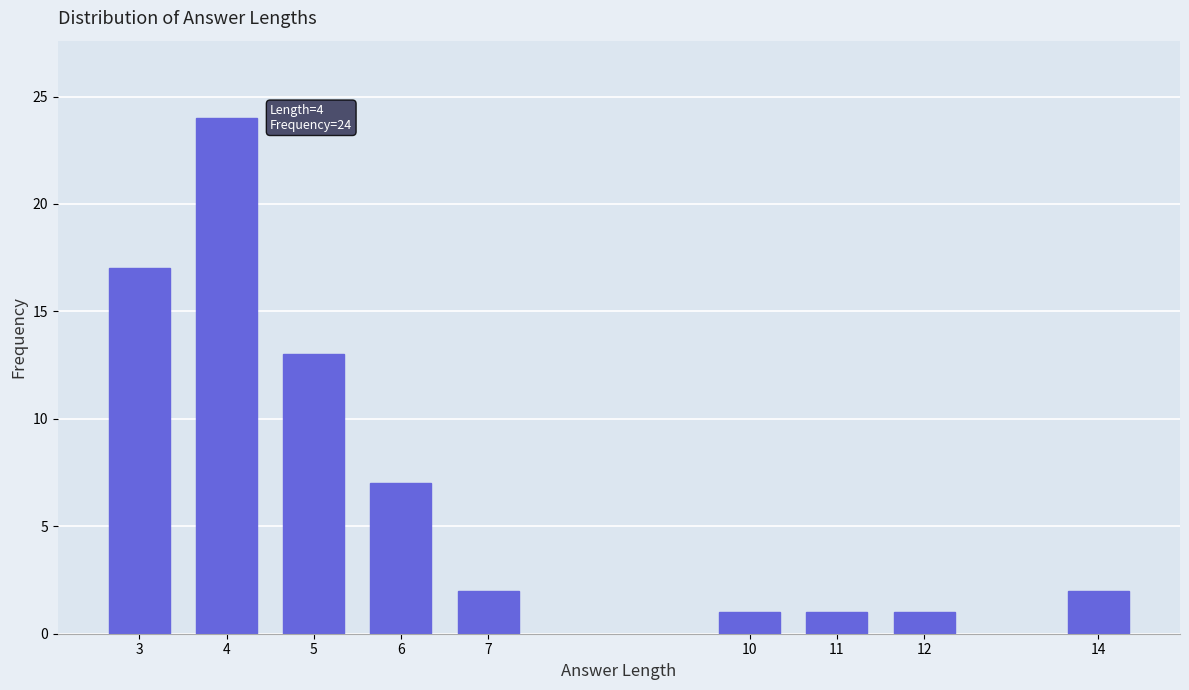

Reading left to right, transcribe all the data shown in this chart.

17	24	13	7	2	1	1	1	2